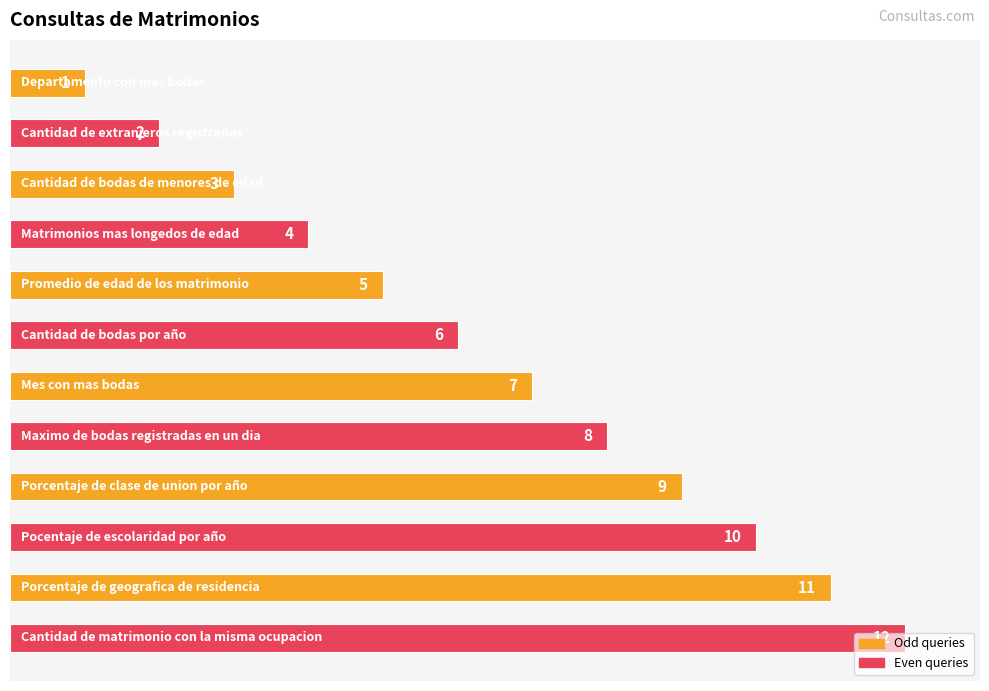

What is the maximum value shown in the chart?

12